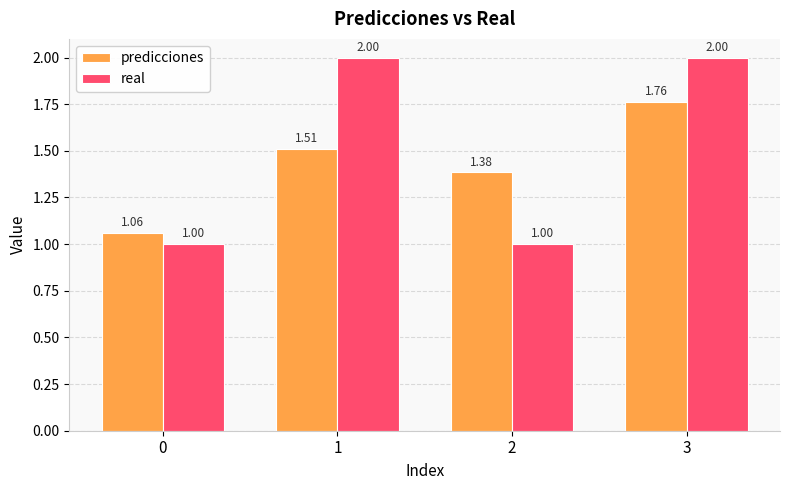

List the labels in order of predicciones value, largest first.

3, 1, 2, 0